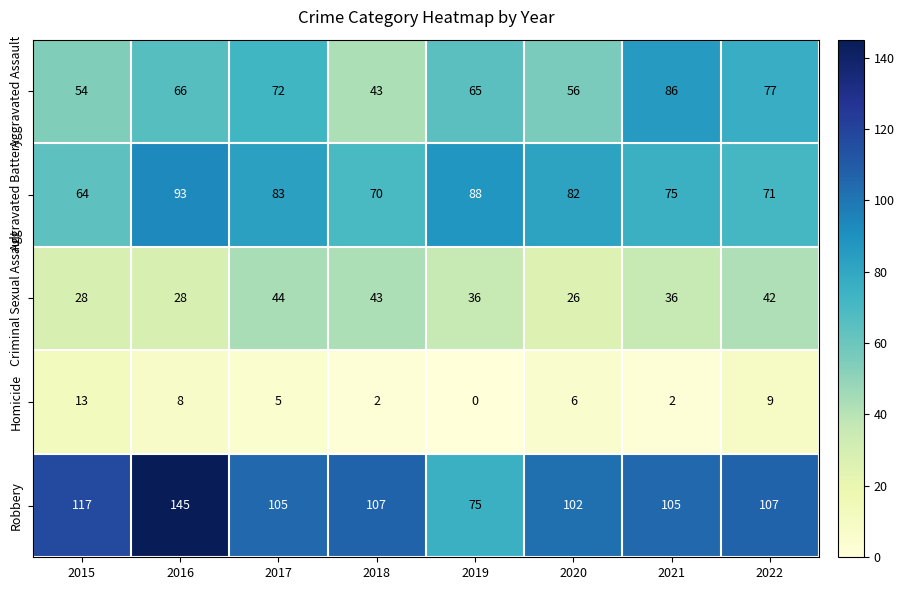

At 2019, list the series in order from largest to smallest.

Aggravated Battery, Robbery, Aggravated Assault, Criminal Sexual Assault, Homicide